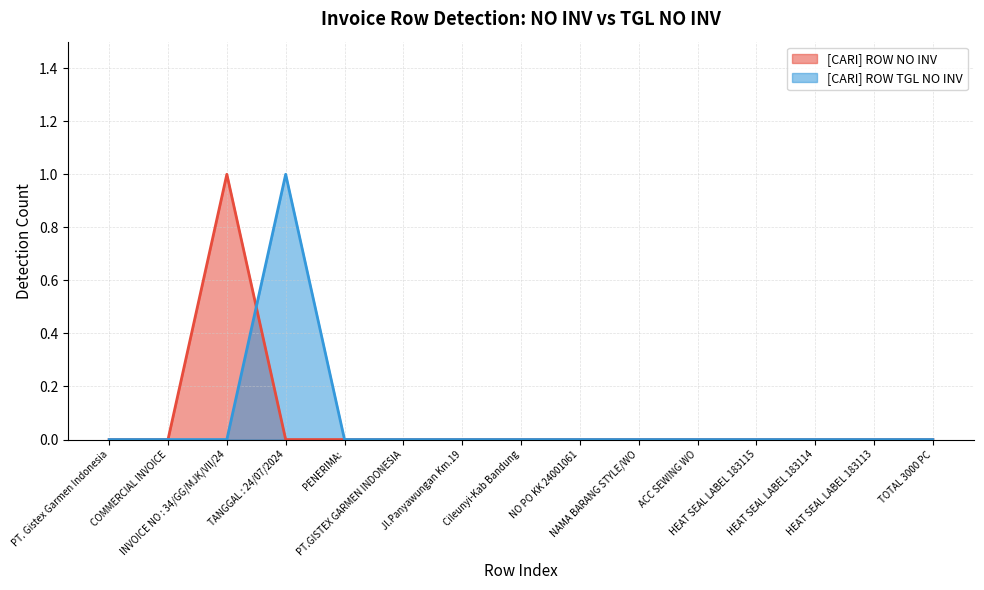

True or false: [CARI] ROW TGL NO INV has more than 2 interior local peaks.

False